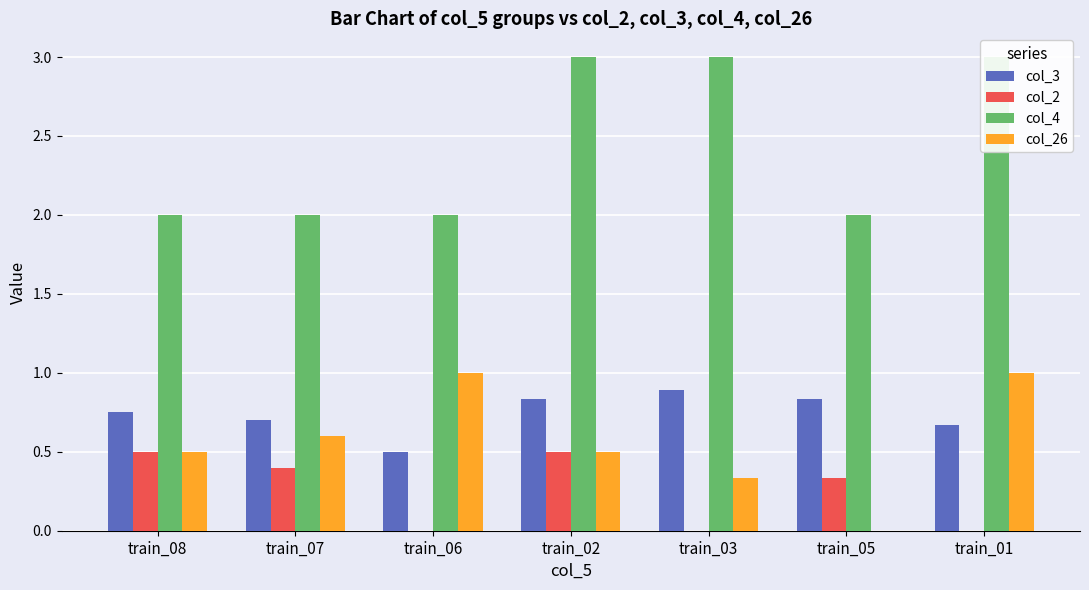

What is the sum of all col_26 values?

3.9